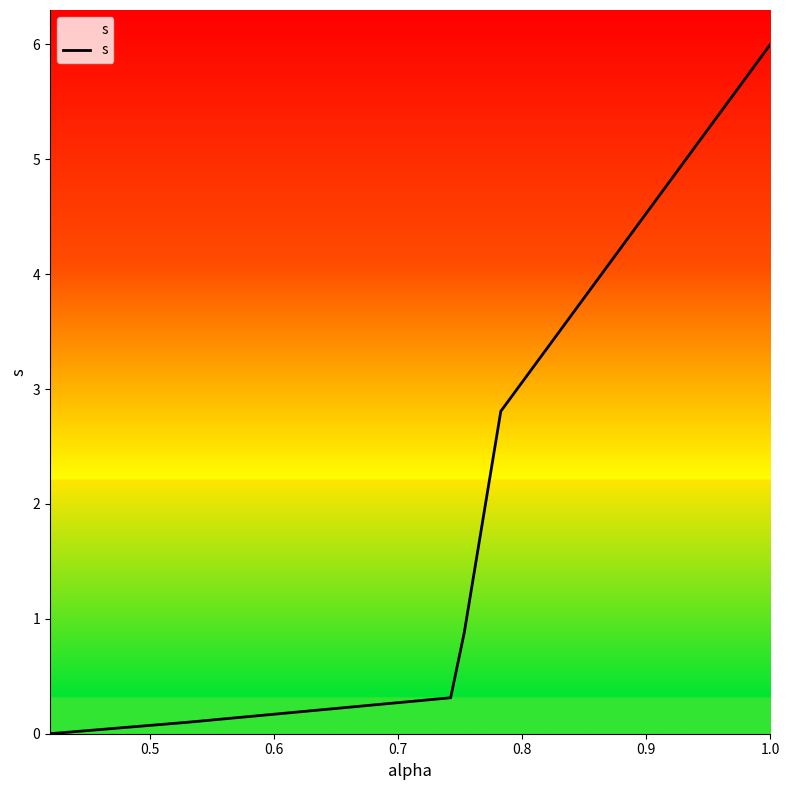

True or false: there are more than 0 points higher than both neighbors.

False